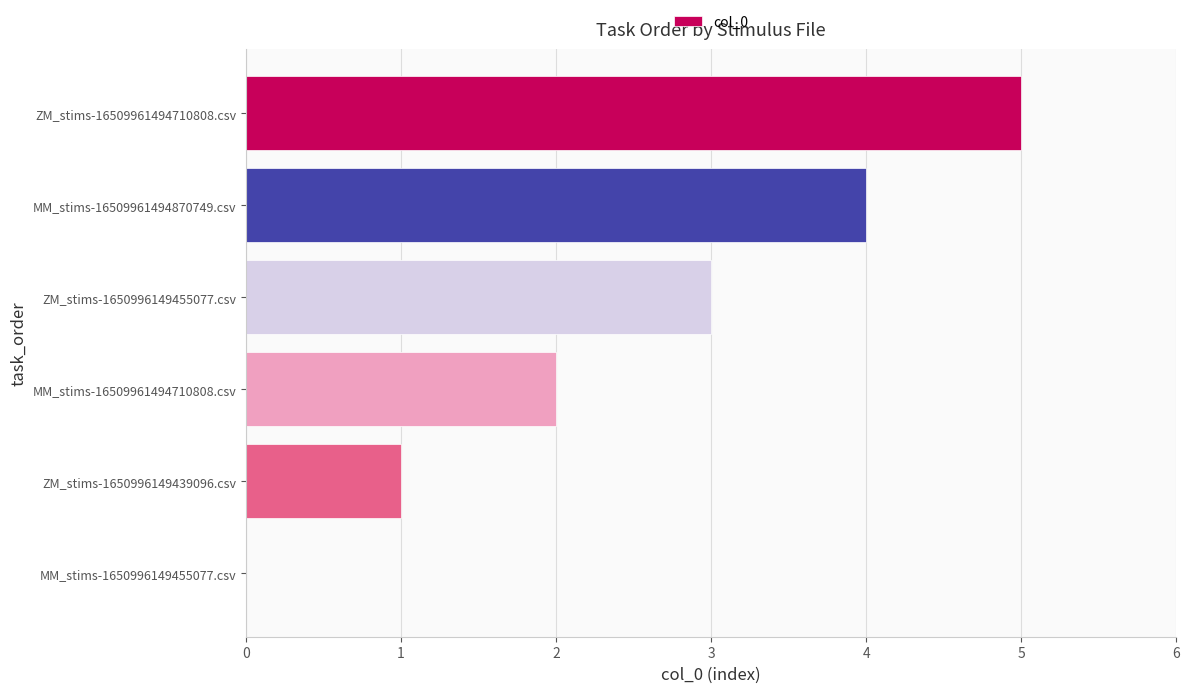

The chart shows a value of 3 at ZM_stims-1650996149455077.csv. True or false?

True